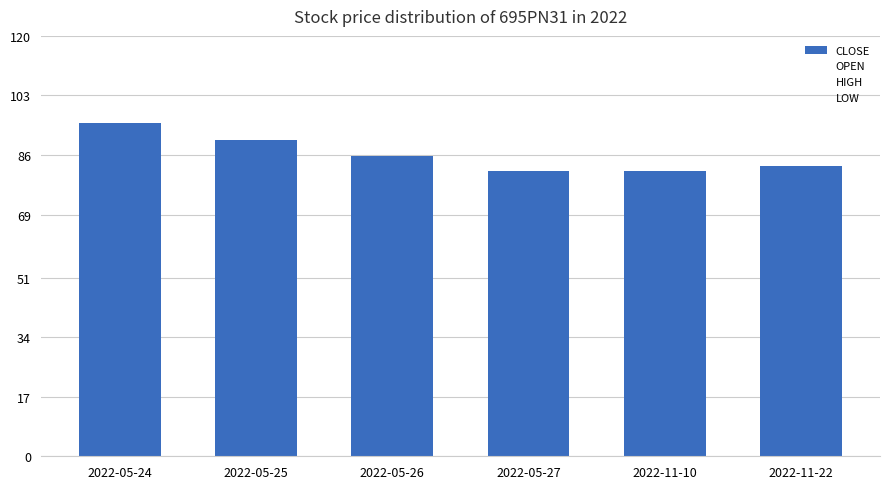

Which series has the widest spread of values?

CLOSE